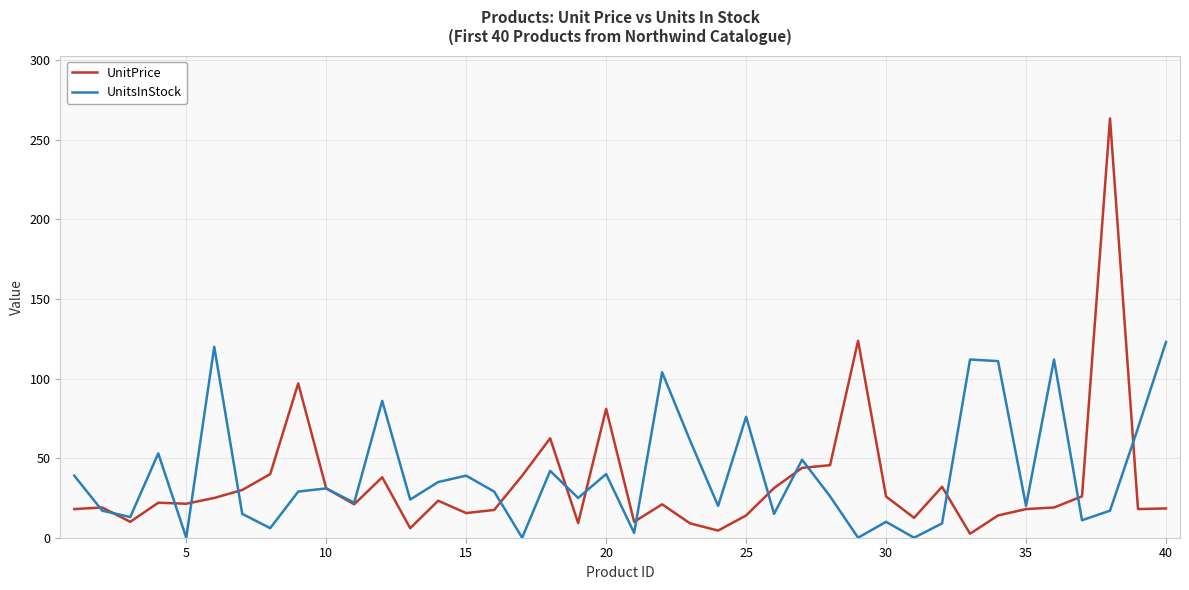

List the series in order of their peak value, highest first.

UnitPrice, UnitsInStock